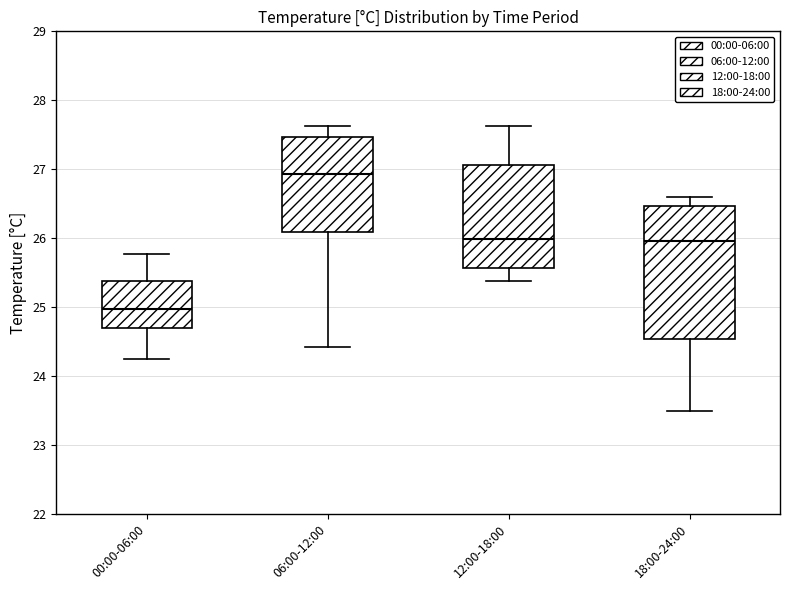

Comparing the boxes themselves (not the whiskers), which one is the tallest?

18:00-24:00